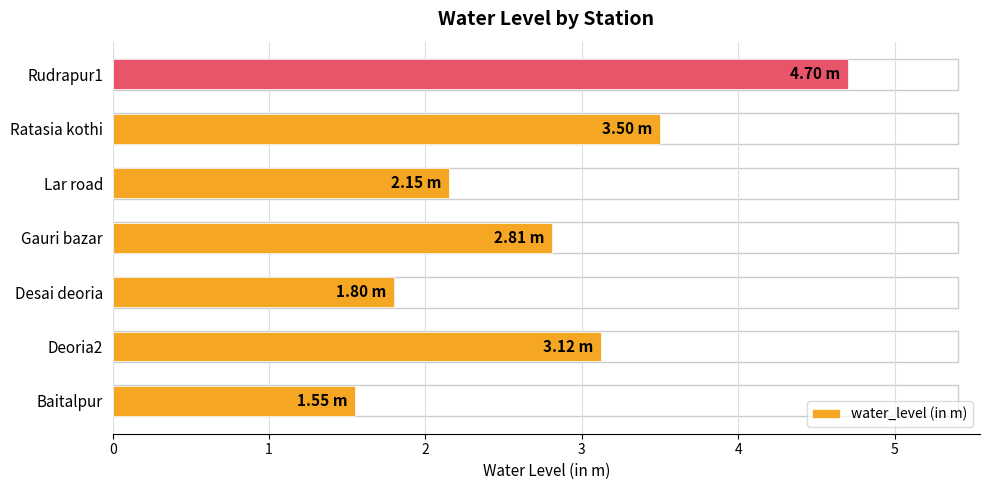

What is the sum of all values?

19.6